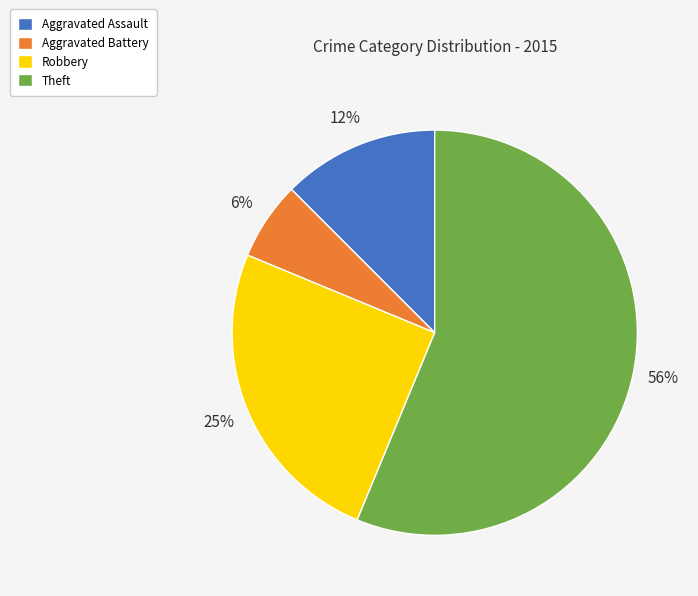

How many slices are in this pie chart?

4